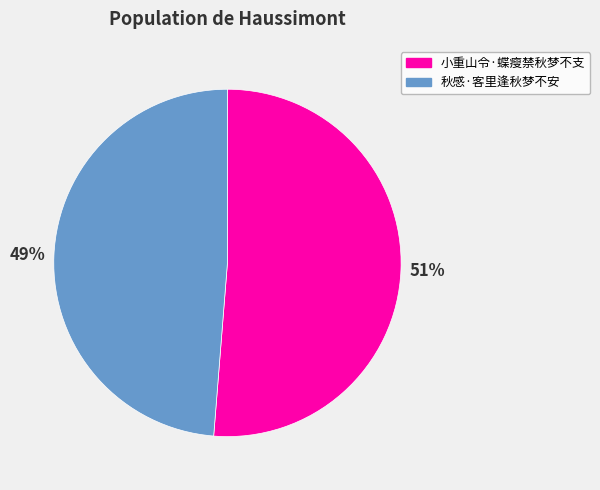

To the nearest percent, what is the combined percentage of 秋感·客里逢秋梦不安 and 小重山令·蝶瘦禁秋梦不支?

100%